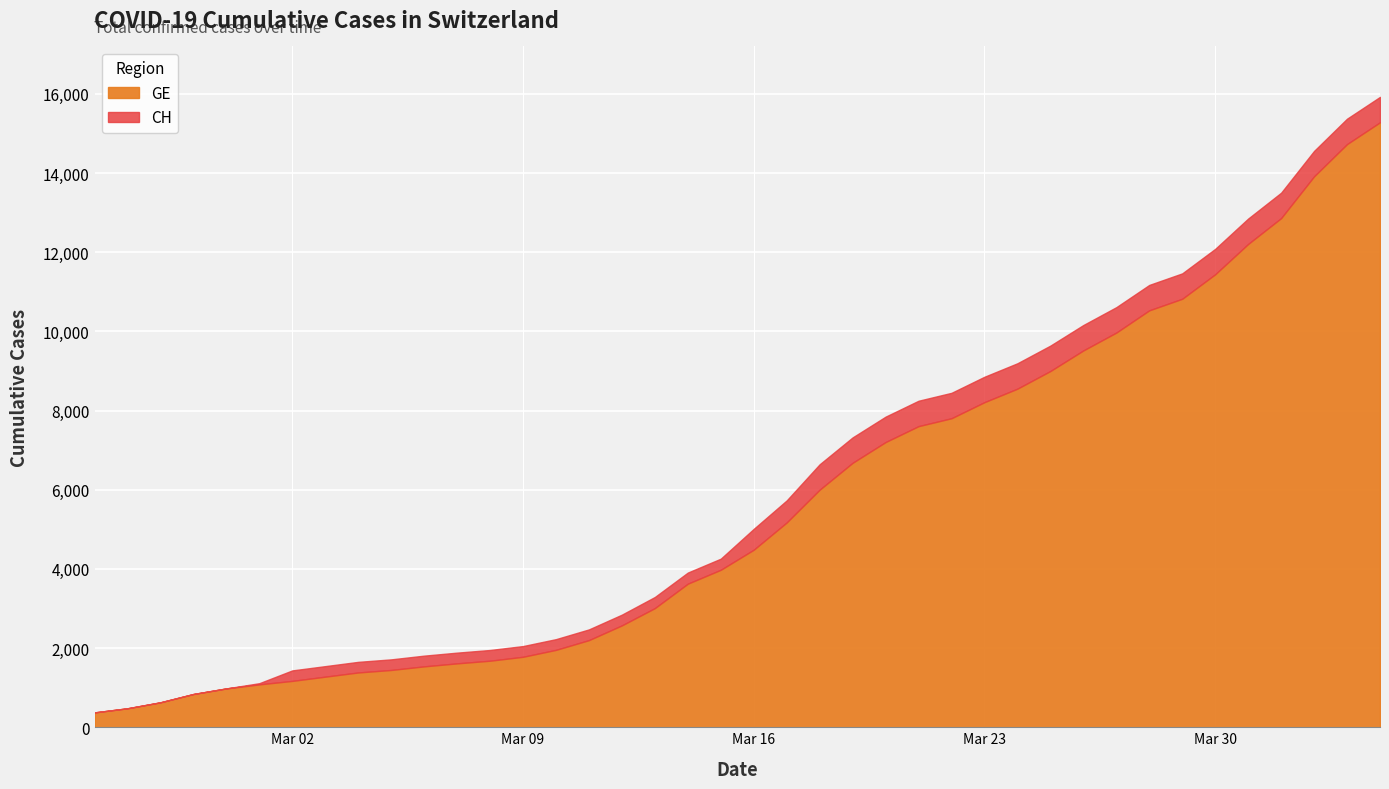

Rank the series by their average value, from highest to lowest.

CH, GE